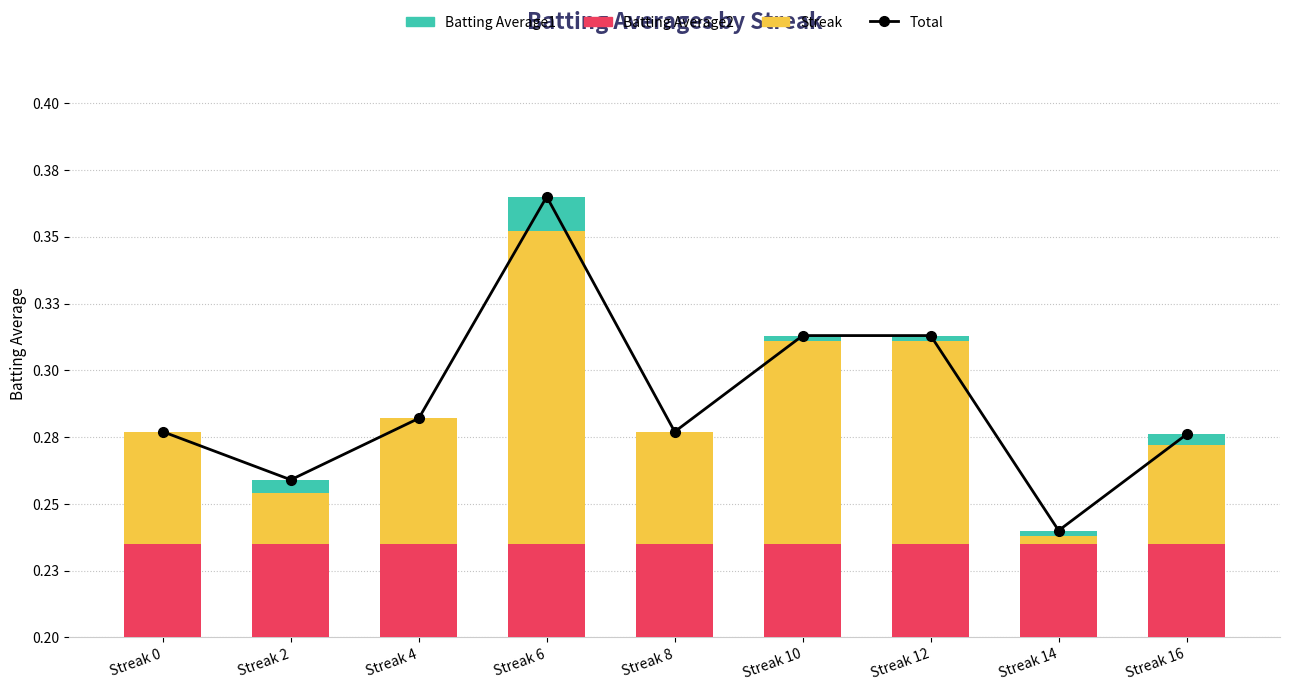

True or false: Batting Average2 has a value of 0.5 at Streak 12.

False